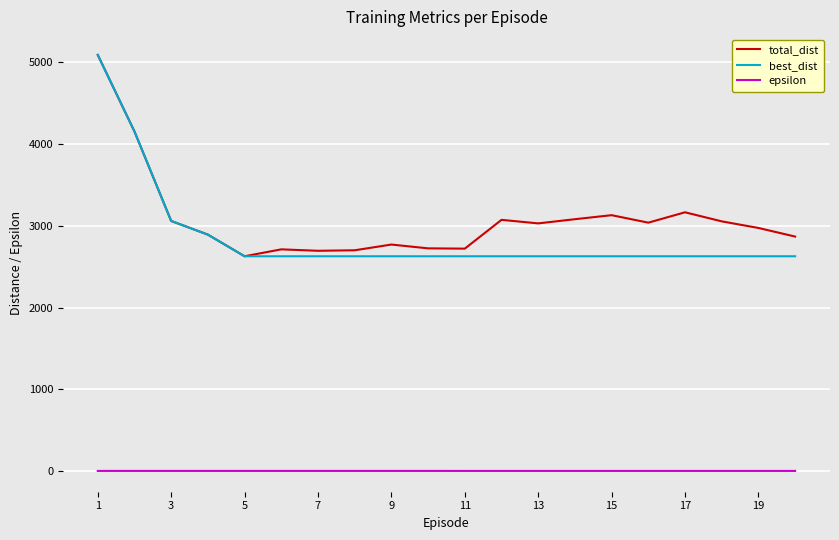

True or false: epsilon and best_dist cross at least once.

False